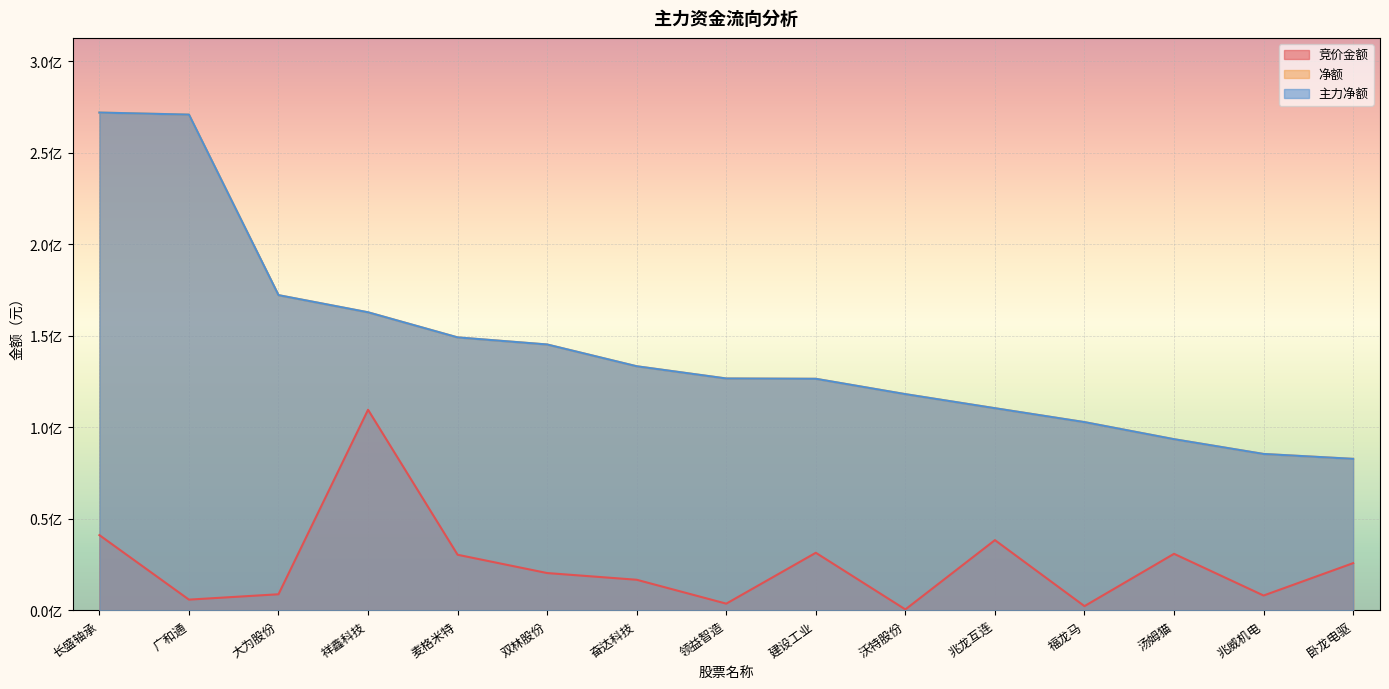

At which label does 净额 reach its minimum?

卧龙电驱